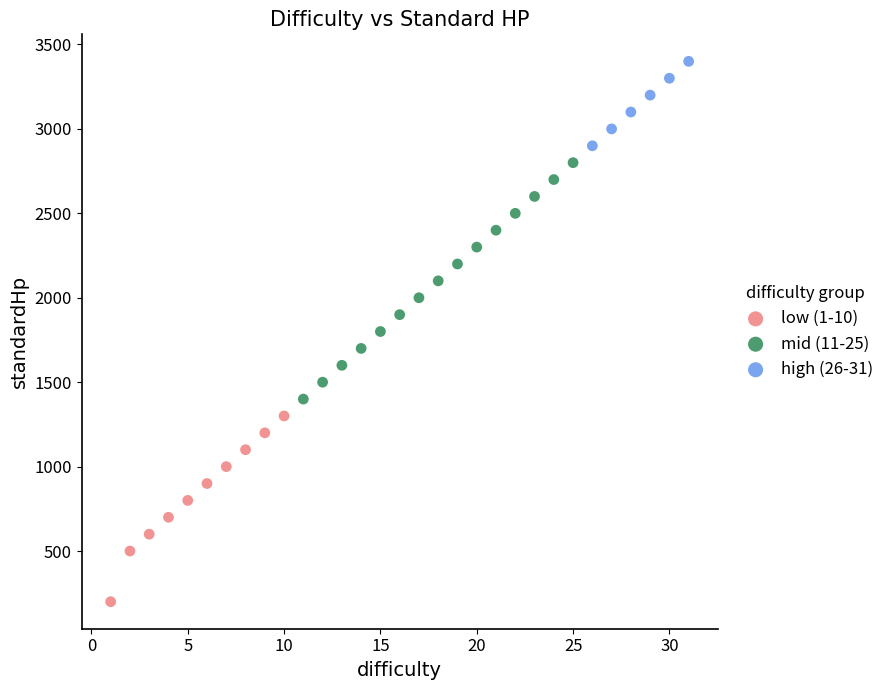

Which series contains the lowest Y value?

low (1-10)